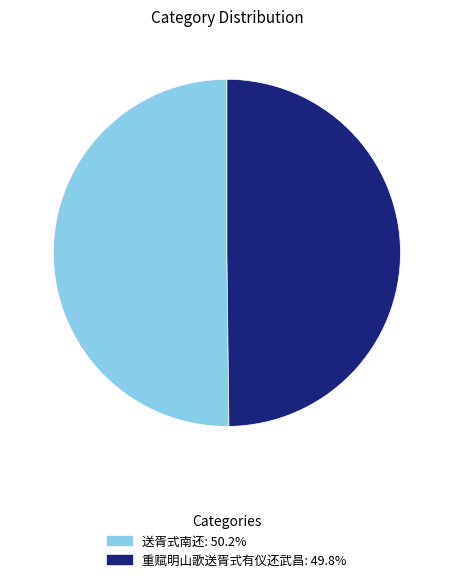

What is the ratio of the value at 重赋明山歌送胥式有仪还武昌 to the value at 送胥式南还?

1.0